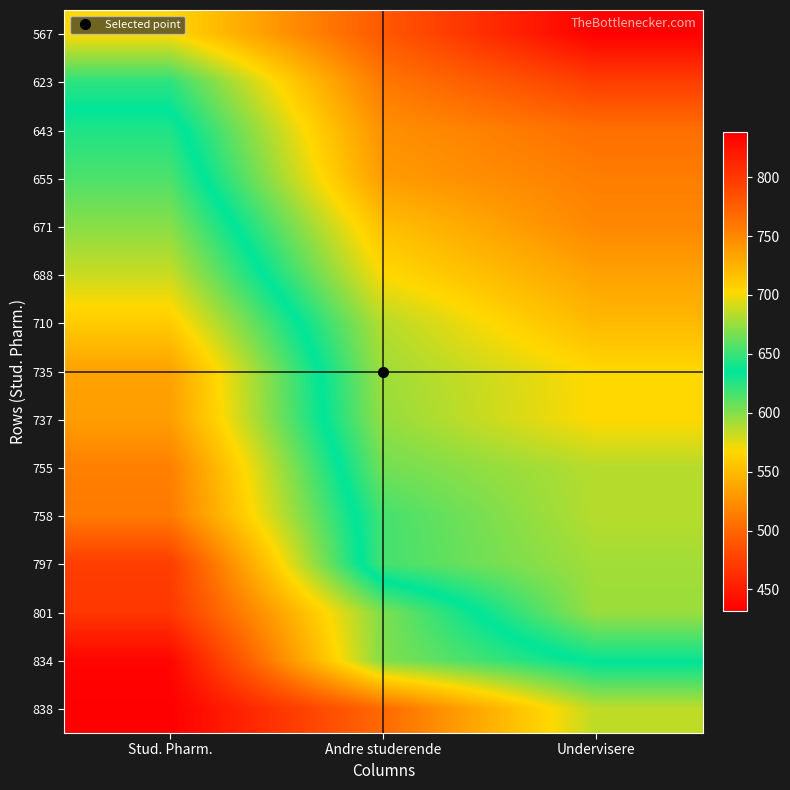

Reading left to right, list all the values displayed in this chart.

567: Stud. Pharm.=567	Andre studerende=491	Undervisere=432
623: Stud. Pharm.=623	Andre studerende=511	Undervisere=473
643: Stud. Pharm.=643	Andre studerende=525	Undervisere=505
655: Stud. Pharm.=655	Andre studerende=532	Undervisere=514
671: Stud. Pharm.=671	Andre studerende=553	Undervisere=520
688: Stud. Pharm.=688	Andre studerende=568	Undervisere=535
710: Stud. Pharm.=710	Andre studerende=587	Undervisere=549
735: Stud. Pharm.=735	Andre studerende=593	Undervisere=567
737: Stud. Pharm.=737	Andre studerende=596	Undervisere=567
755: Stud. Pharm.=755	Andre studerende=605	Undervisere=587
758: Stud. Pharm.=758	Andre studerende=617	Undervisere=587
797: Stud. Pharm.=797	Andre studerende=617	Undervisere=592
801: Stud. Pharm.=801	Andre studerende=668	Undervisere=594
834: Stud. Pharm.=834	Andre studerende=669	Undervisere=633
838: Stud. Pharm.=838	Andre studerende=768	Undervisere=685